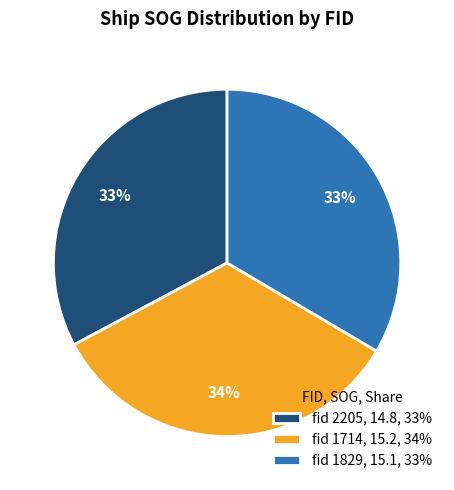

How many slices are in this pie chart?

3